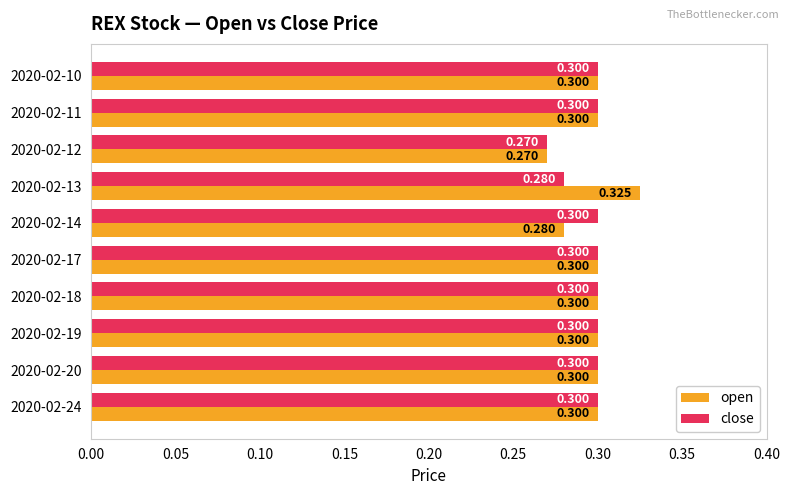

Which series has the widest spread of values?

open